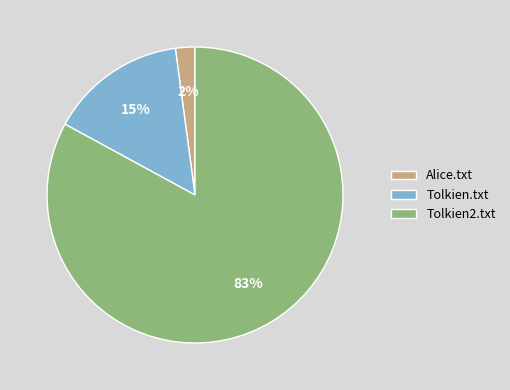

Rank the categories by value from lowest to highest.

Alice.txt, Tolkien.txt, Tolkien2.txt